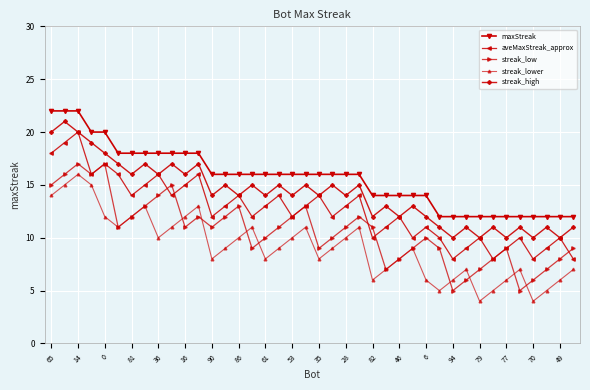

True or false: maxStreak and streak_high intersect in this chart.

False